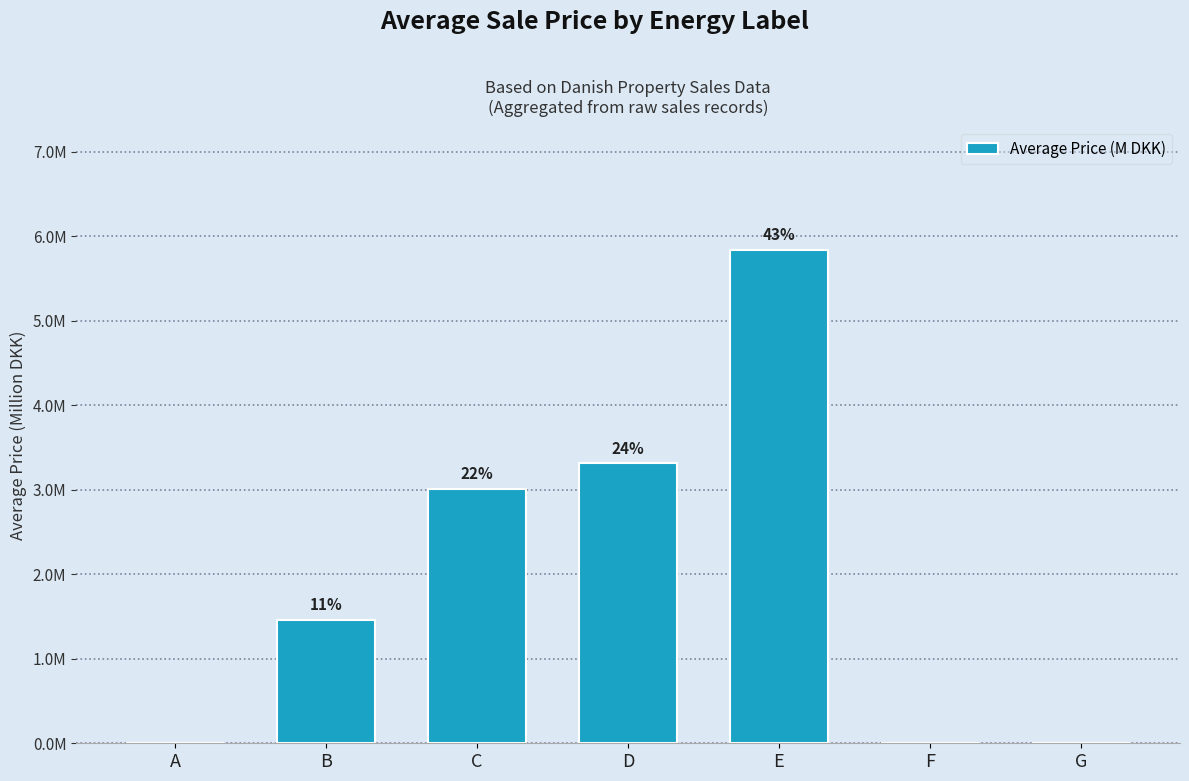

Reading left to right, transcribe all the data shown in this chart.

0.0	1.5	3.0	3.3	5.8	0.0	0.0